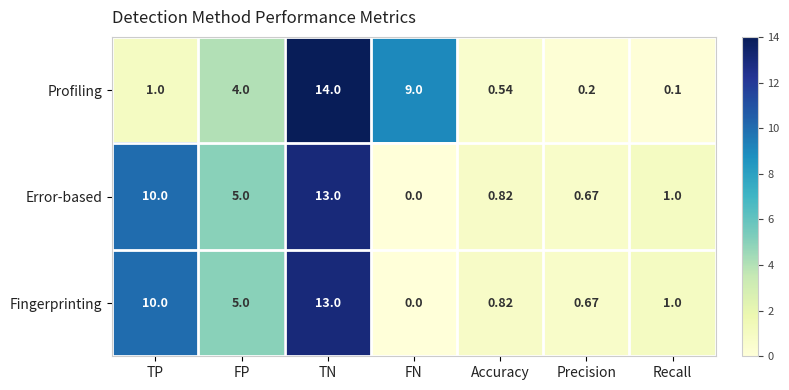

Where is Profiling nearest to the value 7?

FN